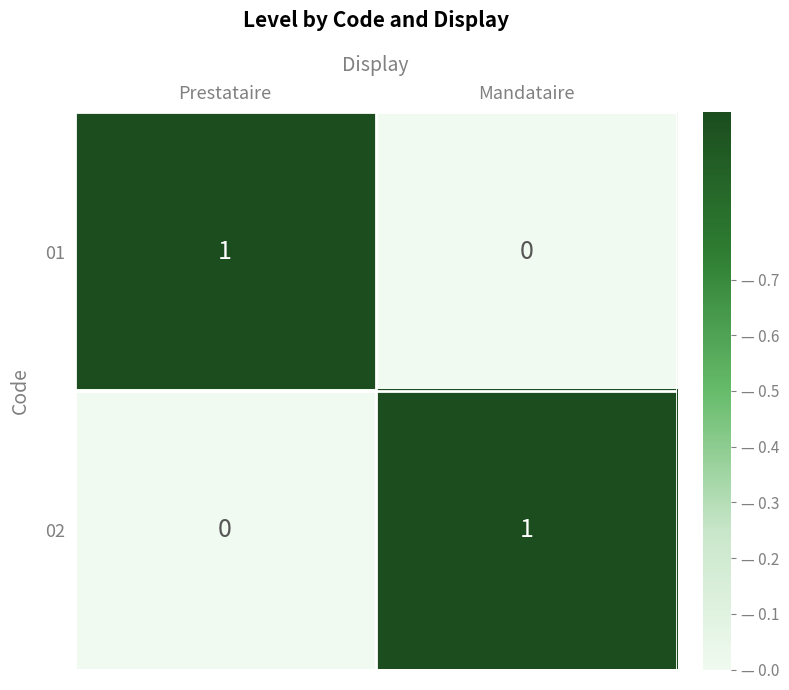

Count the number of data series in this chart.

2